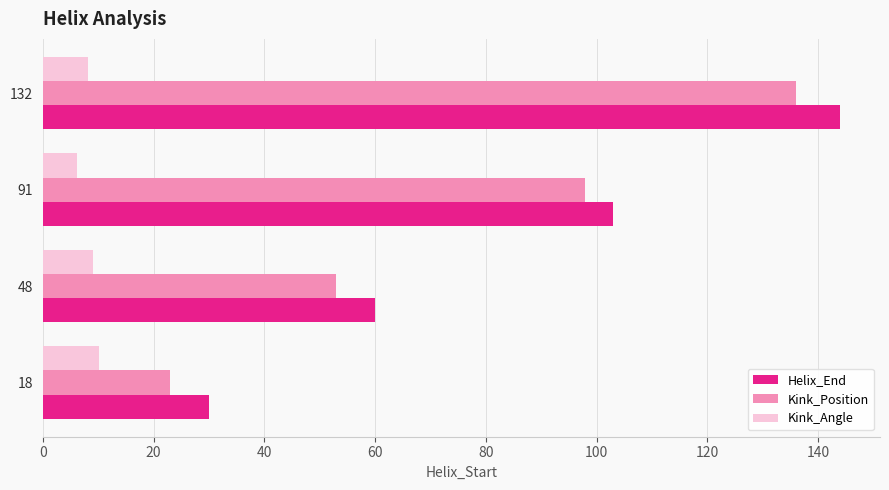

What is the greatest value displayed?

144.0